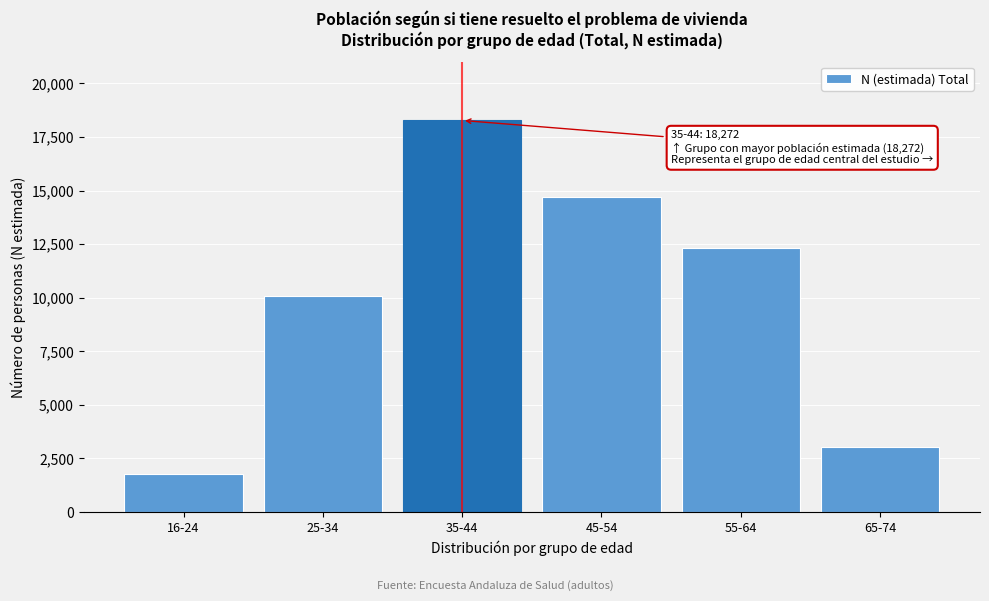

Reading left to right, transcribe all the data shown in this chart.

16-24=1790	25-34=10103	35-44=18272	45-54=14685	55-64=12342	65-74=3049